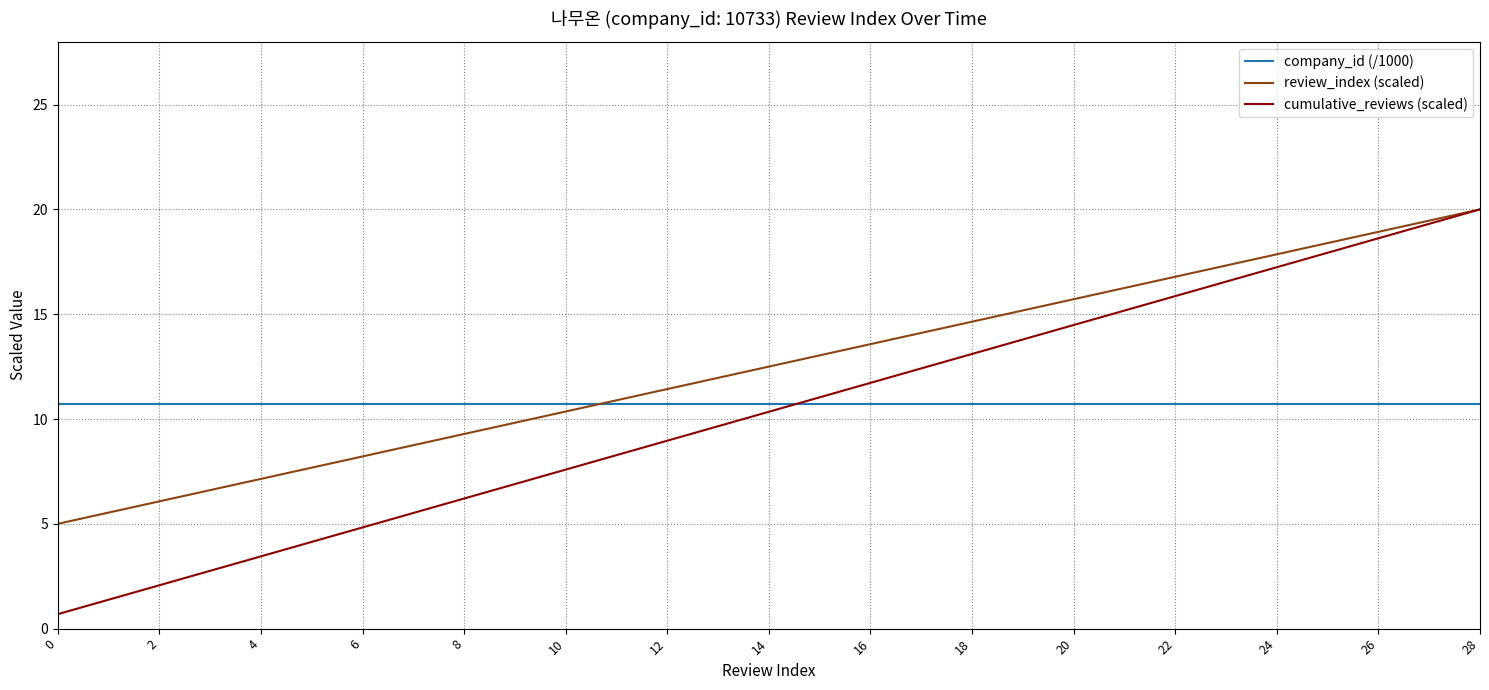

What is the greatest value displayed?

20.0